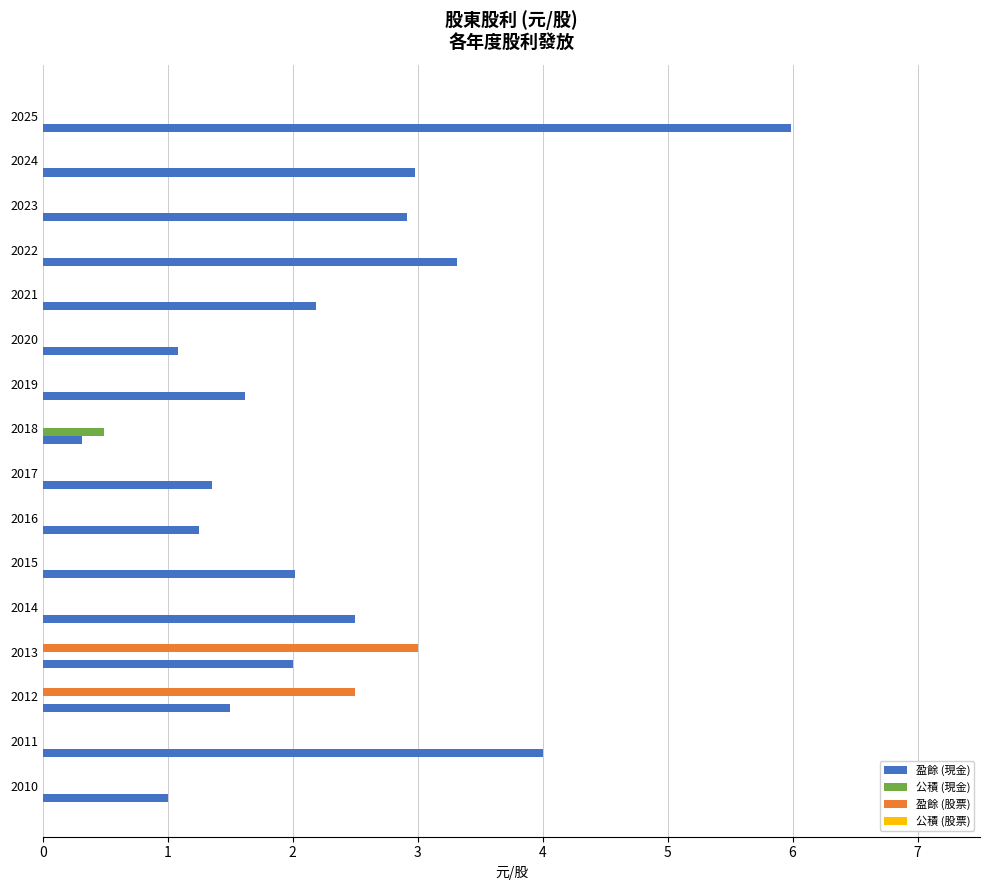

What is the total value across all series at 2018?

0.8